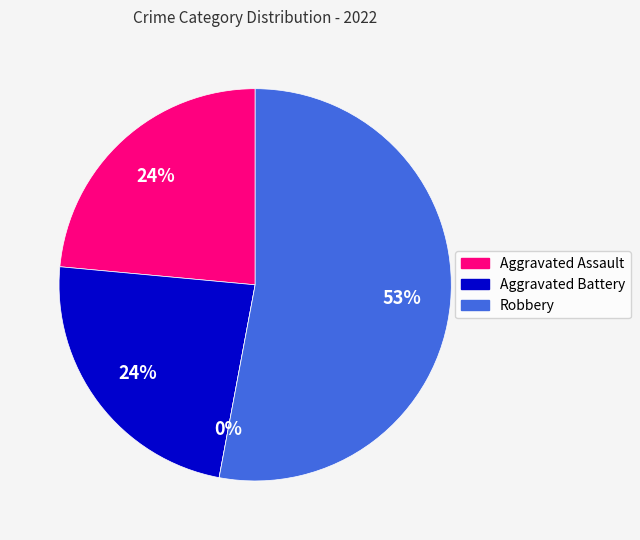

Which category has the smallest portion of the pie?

Criminal Sexual Assault